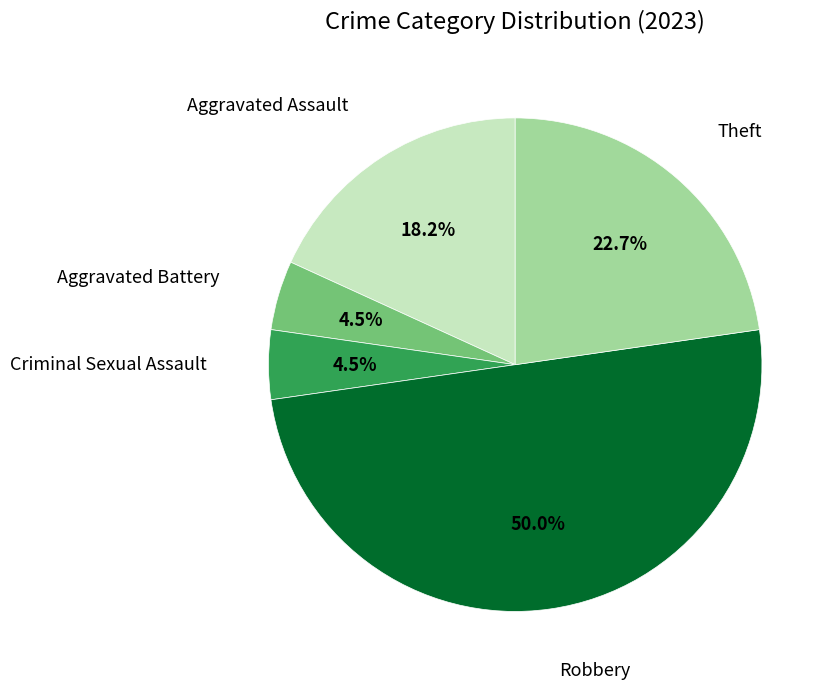

Count the number of slices in the pie.

5